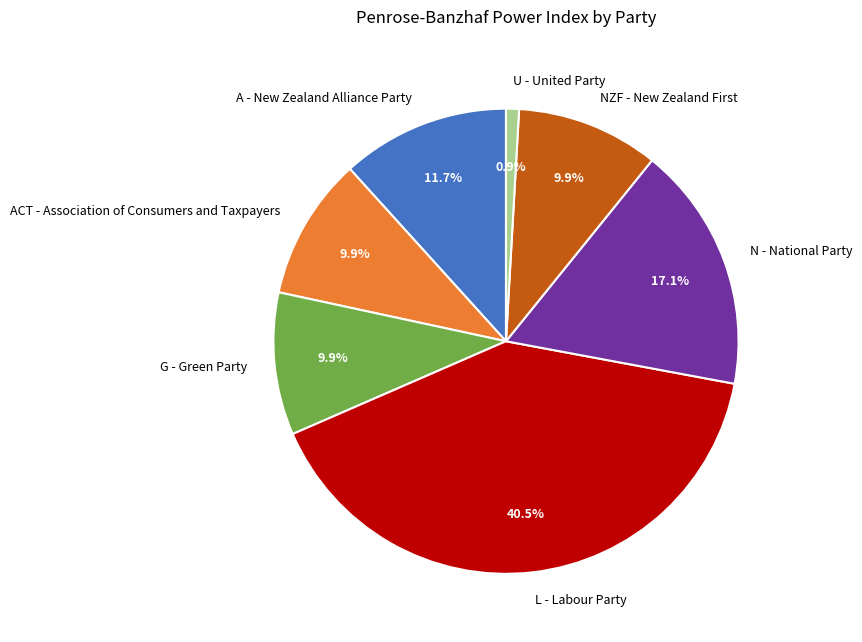

Is there a majority slice in this chart?

No